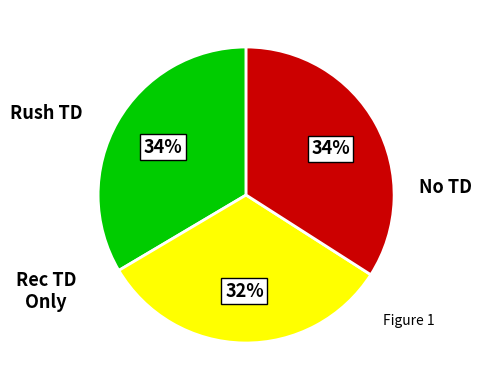

How many segments does this pie chart have?

3